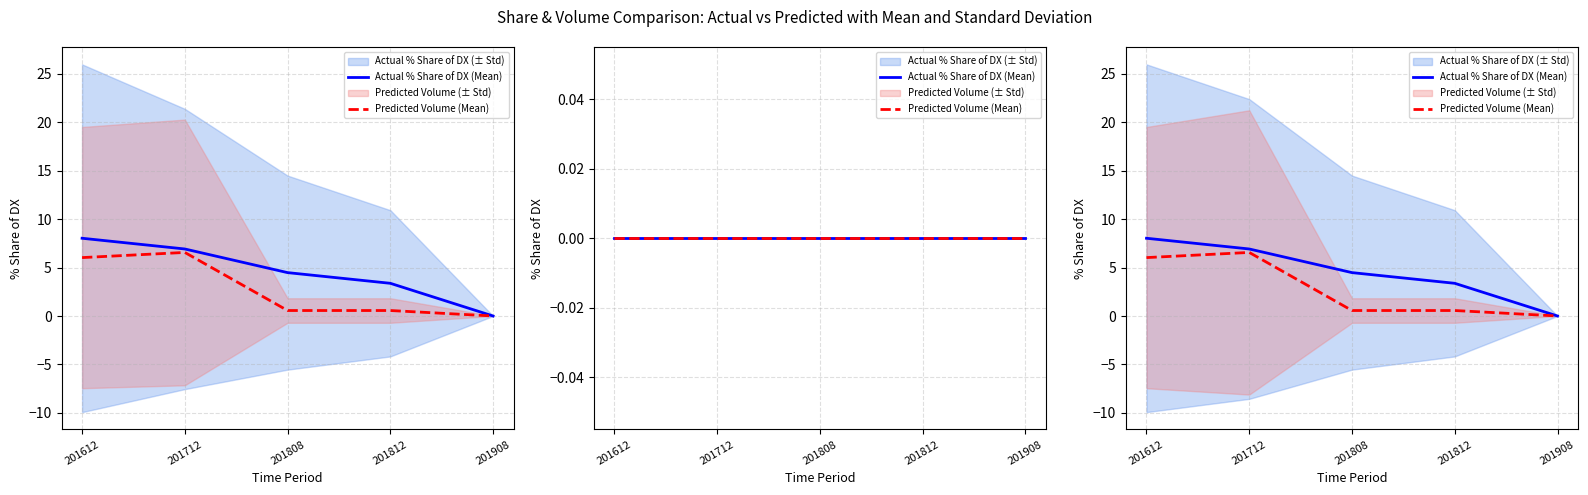

How many interior local peaks does the Predicted Volume (Mean) series have?

1